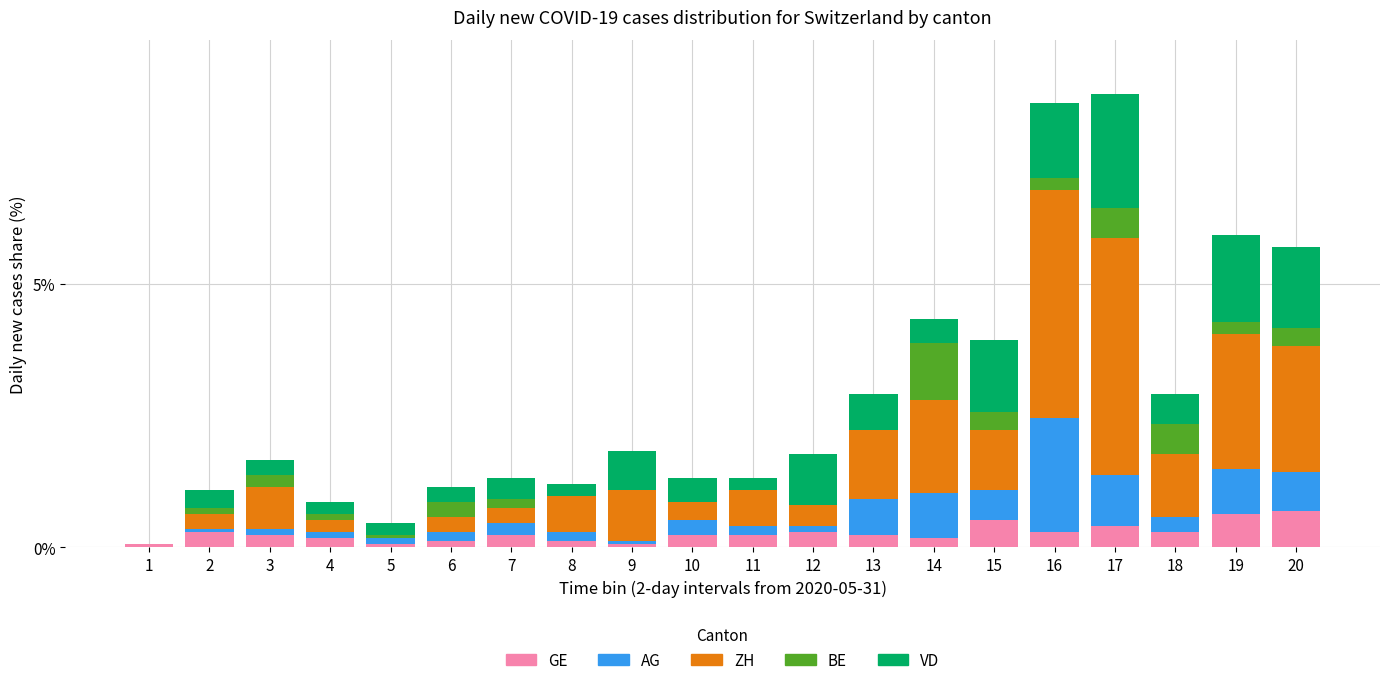

What are all the series names shown in the legend?

GE, AG, ZH, BE, VD